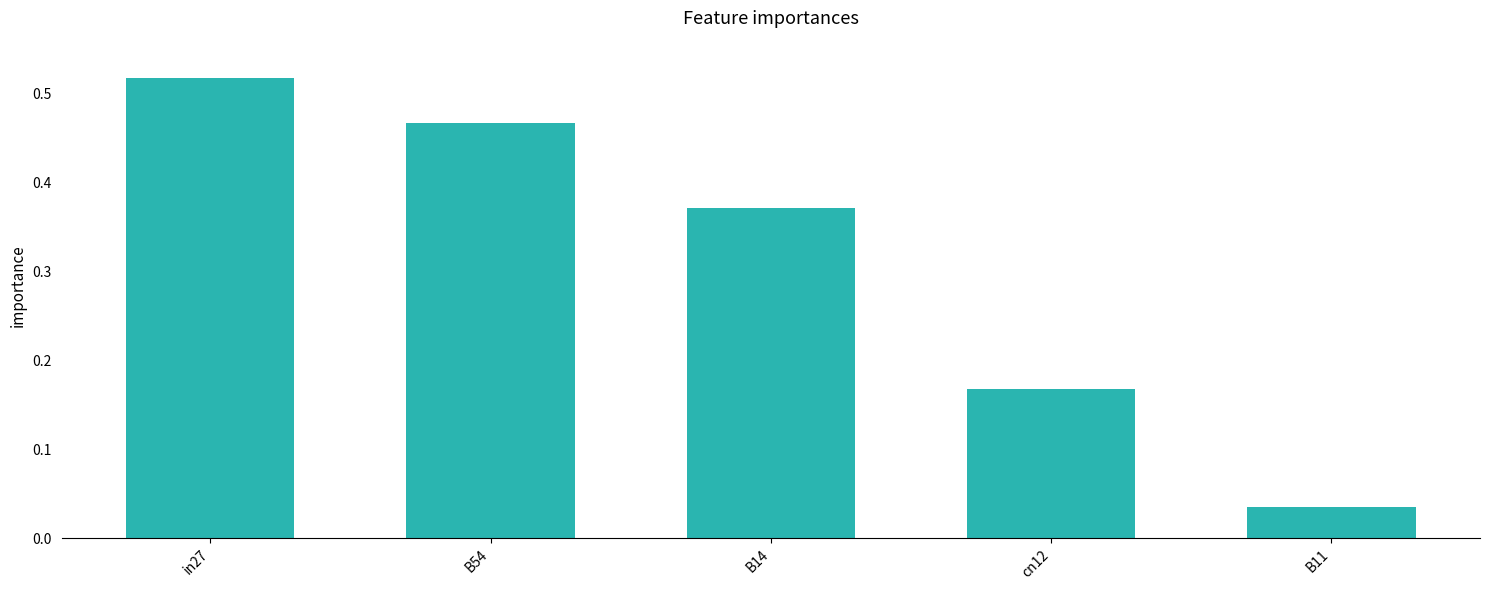

What is the change in value from B14 to B11?

-0.3